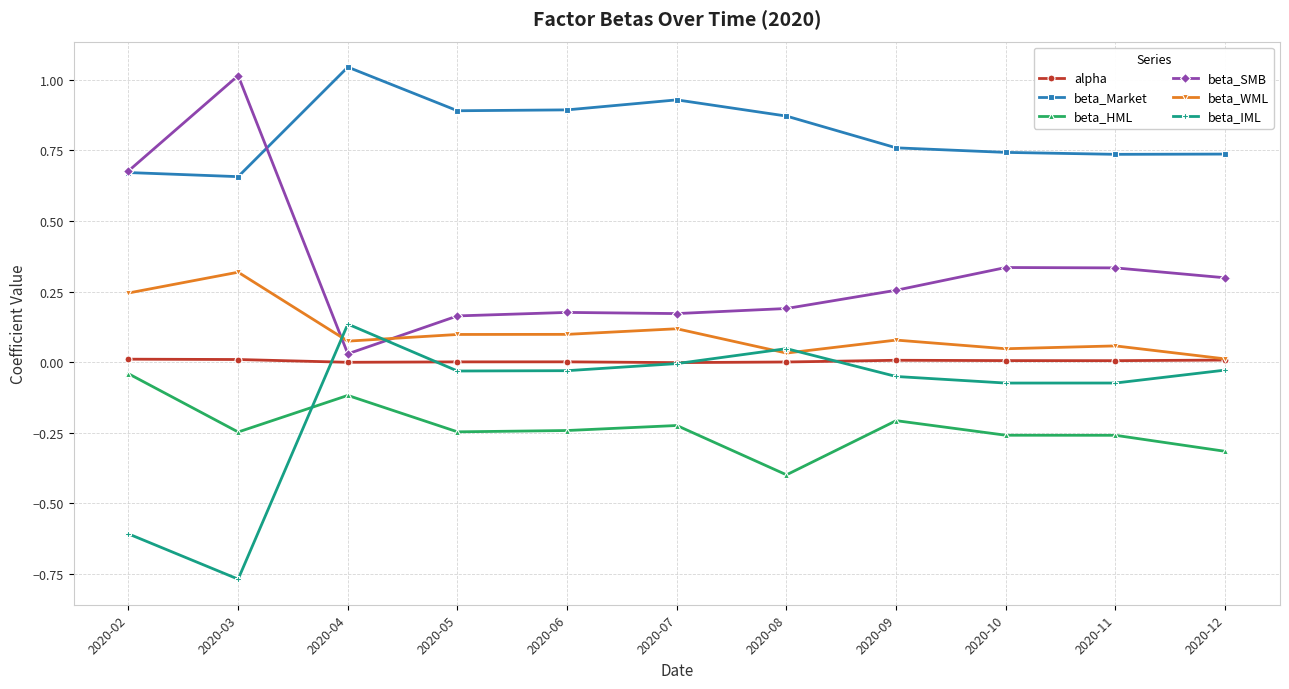

At which category is the sum across all series the highest?

2020-04